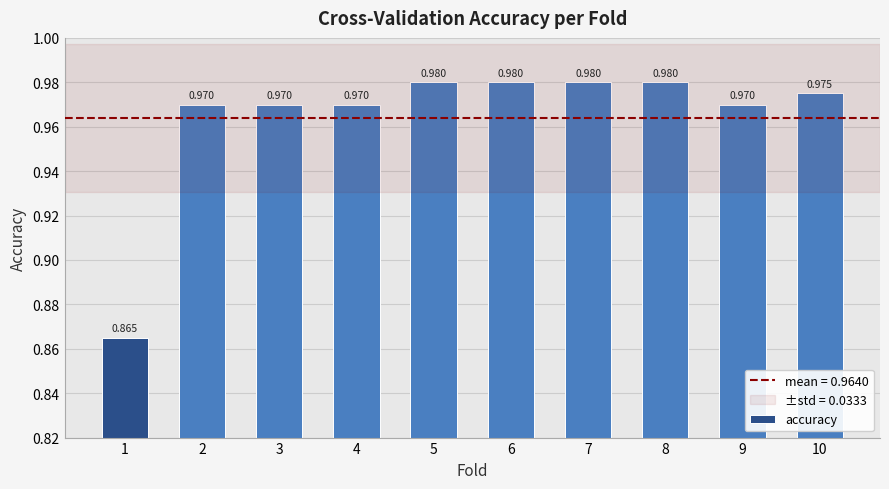

How many distinct data groups are displayed?

1